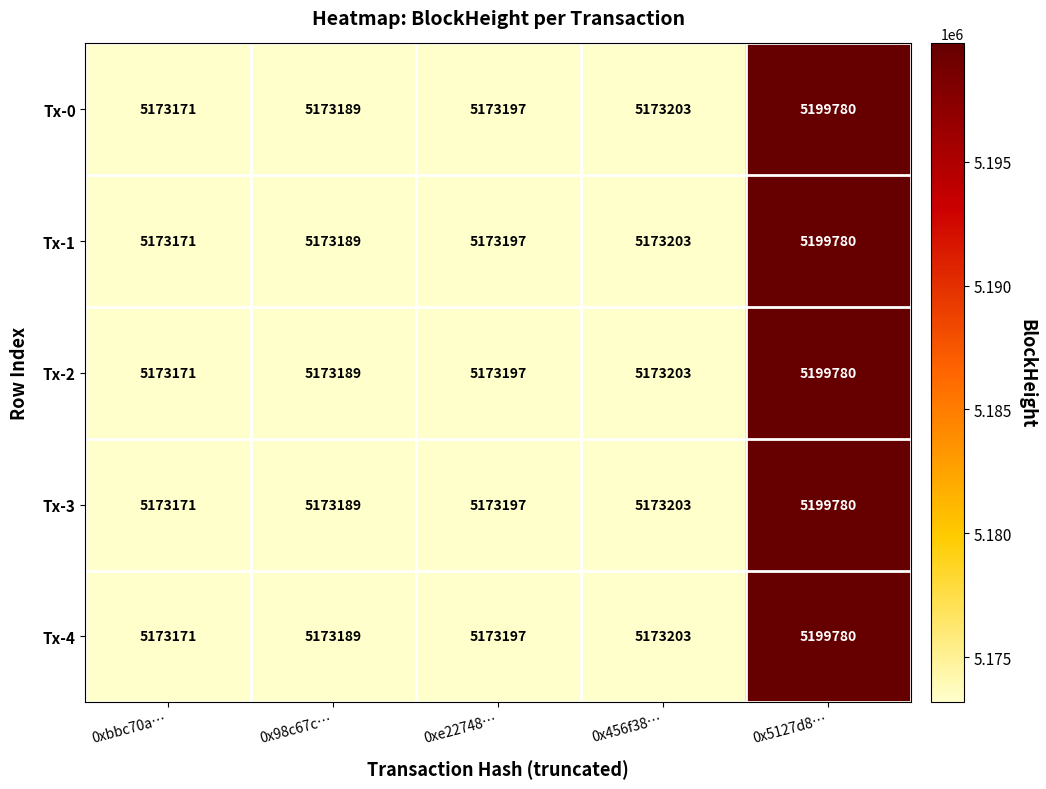

What is the lowest value of the Tx-3 series?

5173171